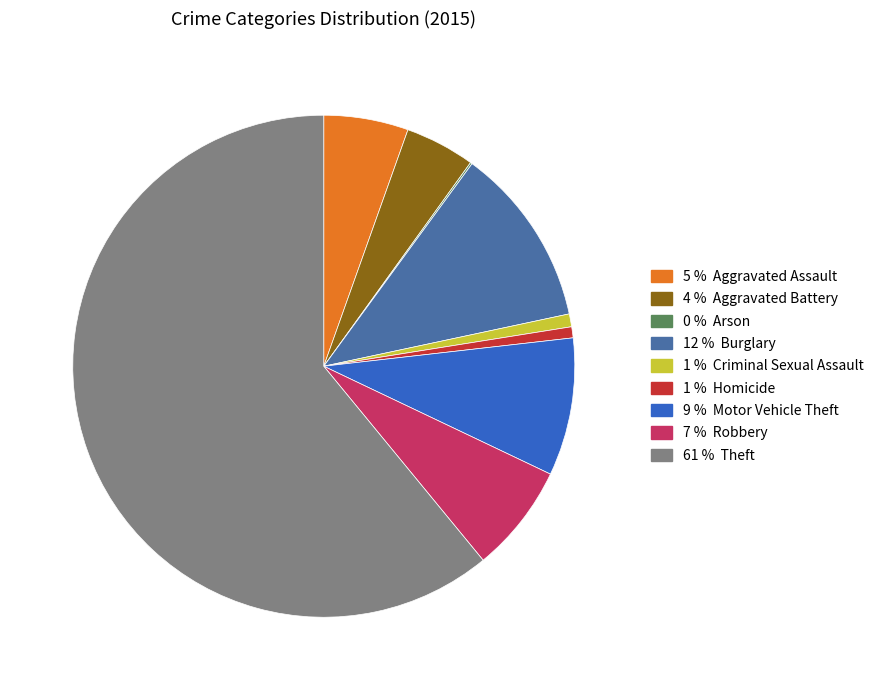

Does any single category account for the majority?

Yes